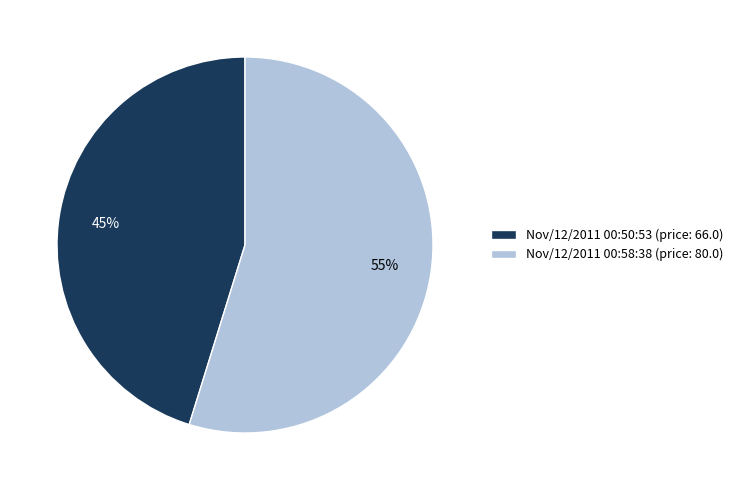

Is it true that Nov/12/2011 00:58:38 is 55% of the pie?

True